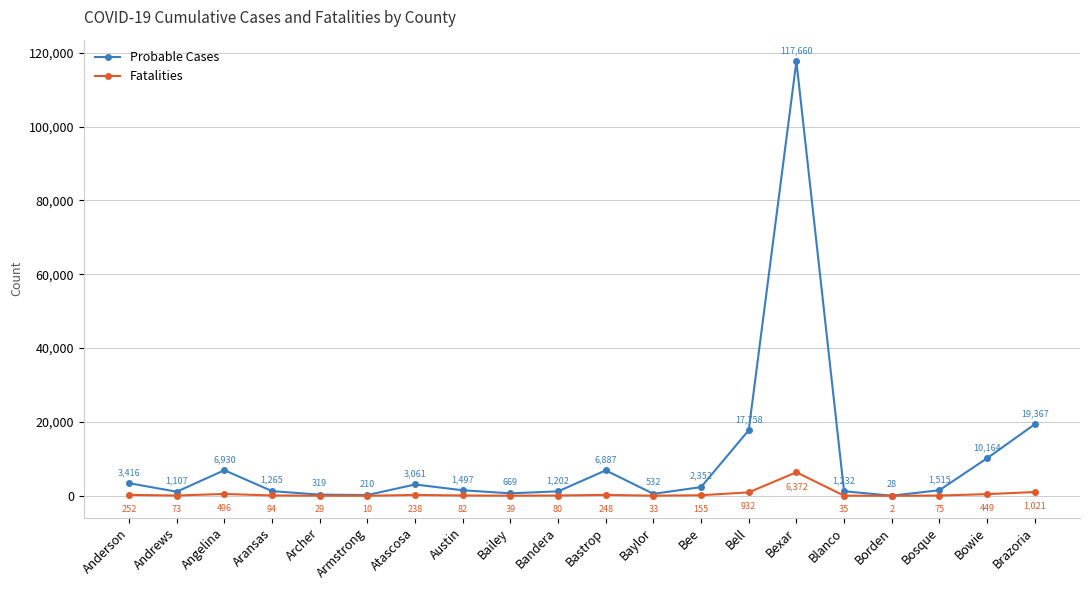

What is the sum of the Probable Cases values at Bell and Andrews?

18865